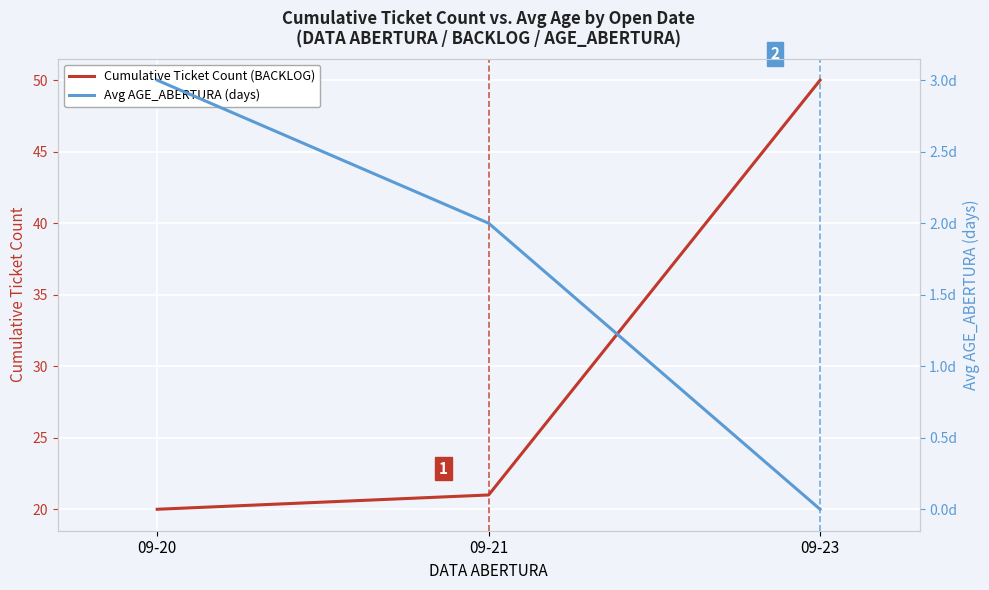

The value of Avg AGE_ABERTURA (days) at 09-23 is -1. True or false?

False